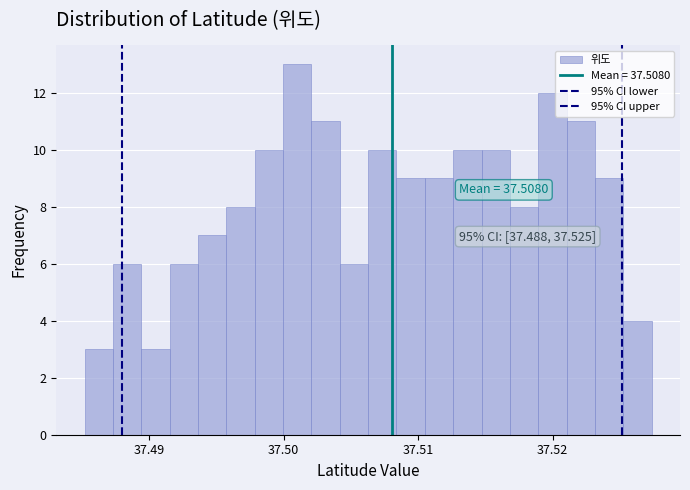

Read against the x-axis, roughly where is the centre of the tallest bar?

37.501